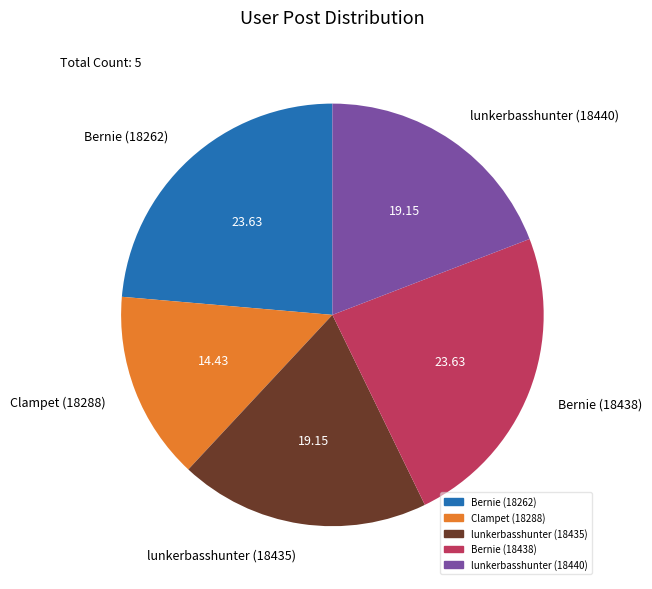

Between Bernie (18438) and Clampet (18288), which is larger?

Bernie (18438)